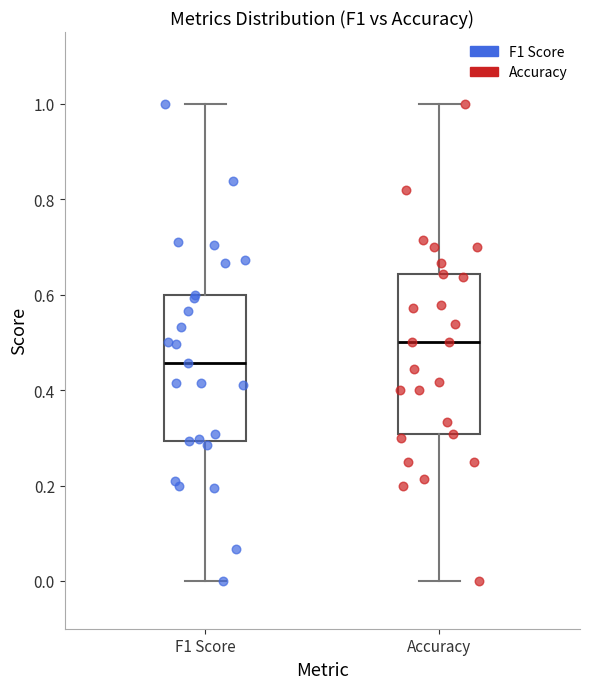

Which box has the highest median line?

Accuracy